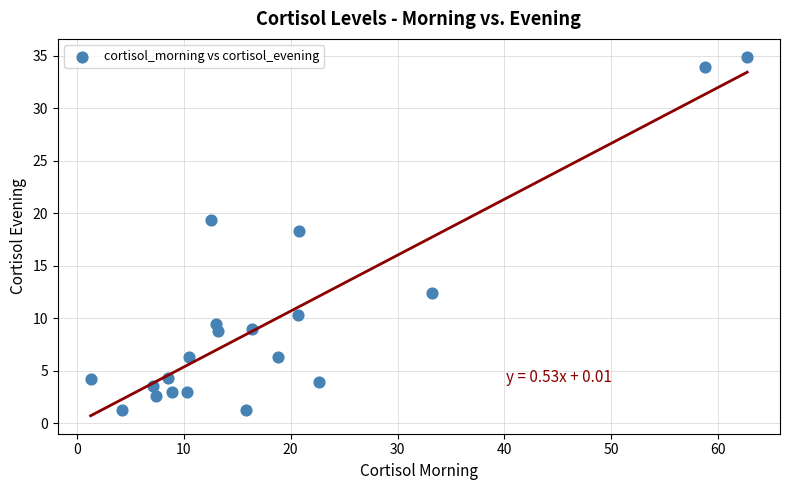

What is the range of X values (max minus min)?

61.4